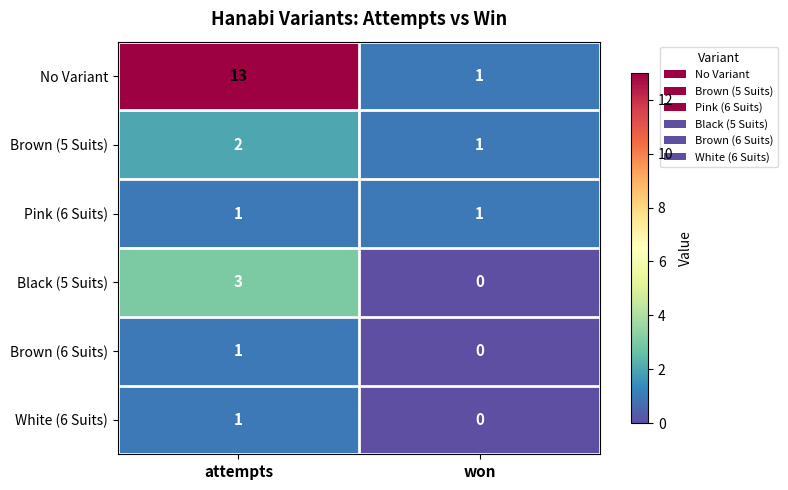

What is the total value across all series at won?

3